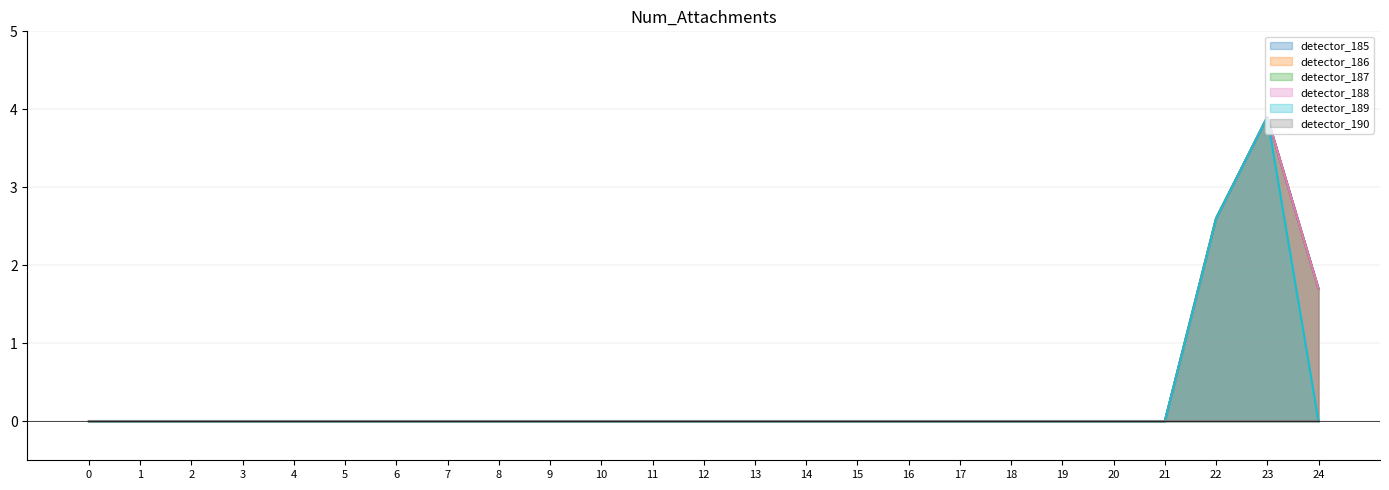

What is the average value of the detector_189 series?

0.3